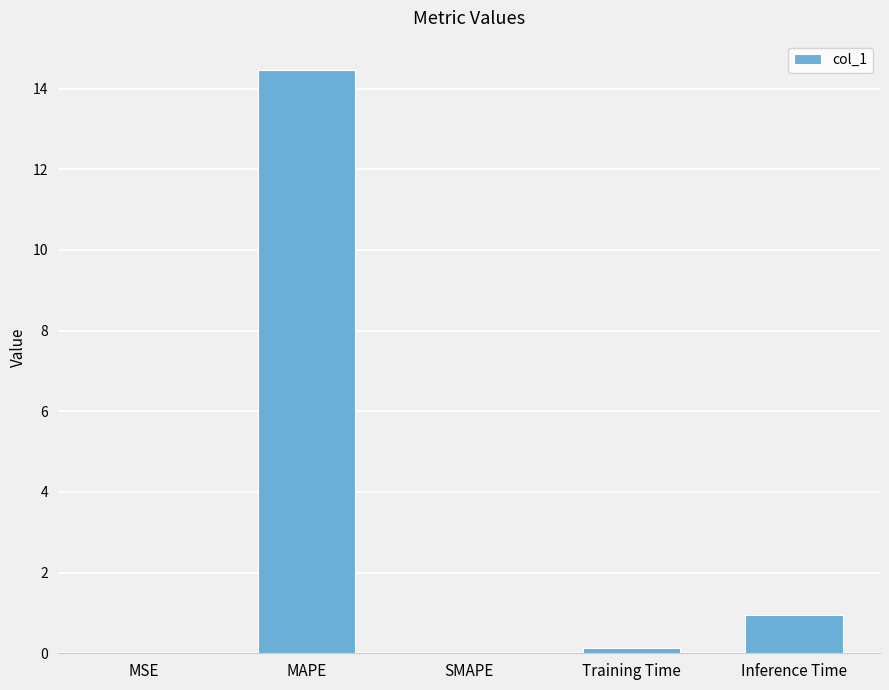

What is the sum of all values?

15.6